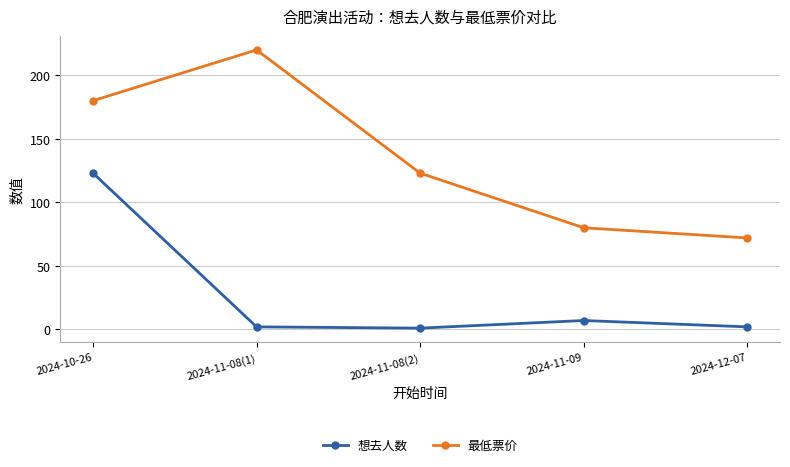

At how many categories does at least one series exceed 50?

5